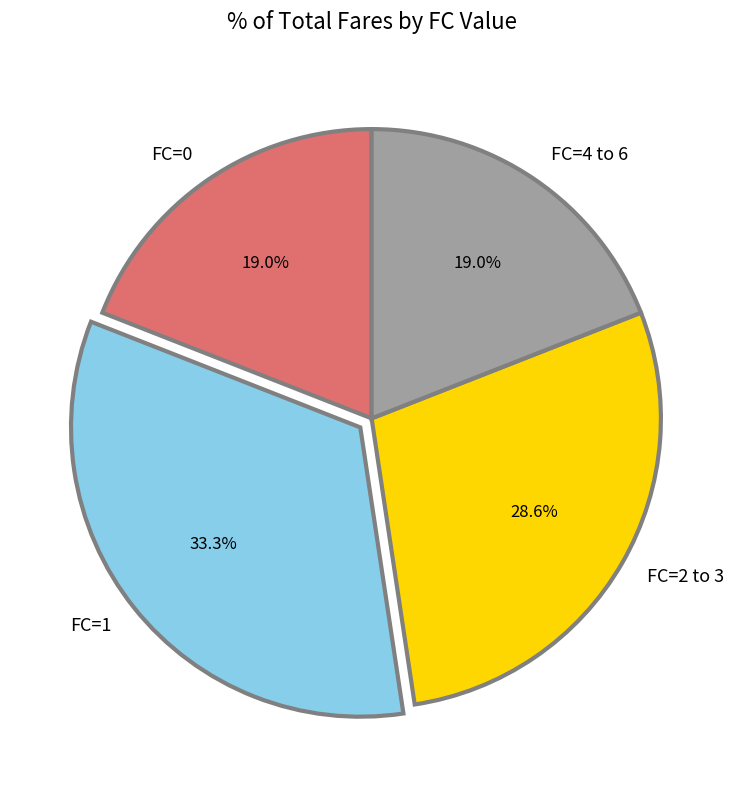

Which category has the biggest portion of the pie?

FC=1